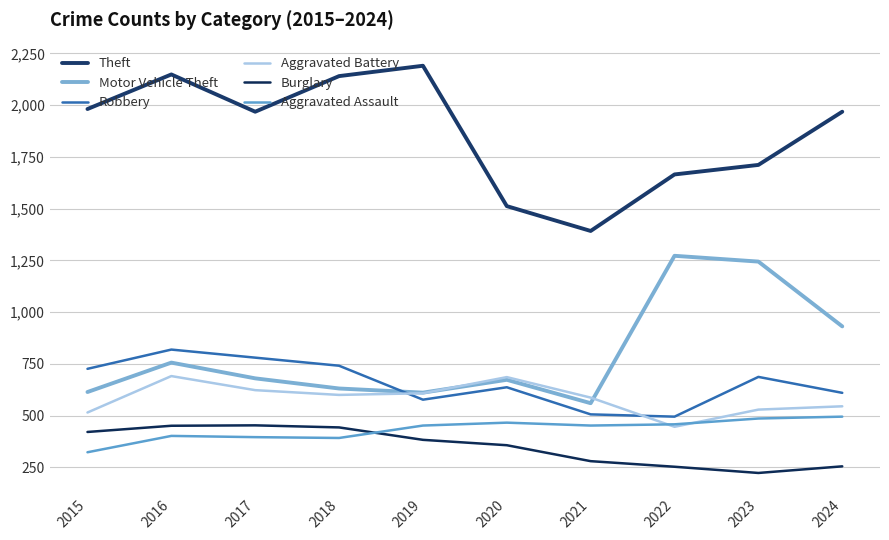

Reading left to right, what are all the values shown in this chart?

Theft: 2015=1981	2016=2148	2017=1968	2018=2140	2019=2190	2020=1512	2021=1392	2022=1665	2023=1711	2024=1968
Motor Vehicle Theft: 2015=614	2016=756	2017=680	2018=631	2019=611	2020=673	2021=560	2022=1272	2023=1244	2024=931
Robbery: 2015=726	2016=819	2017=780	2018=741	2019=577	2020=637	2021=506	2022=495	2023=687	2024=610
Aggravated Battery: 2015=515	2016=691	2017=623	2018=600	2019=608	2020=686	2021=587	2022=446	2023=529	2024=545
Burglary: 2015=421	2016=451	2017=453	2018=443	2019=383	2020=357	2021=280	2022=253	2023=223	2024=255
Aggravated Assault: 2015=323	2016=402	2017=396	2018=392	2019=452	2020=466	2021=452	2022=458	2023=486	2024=495